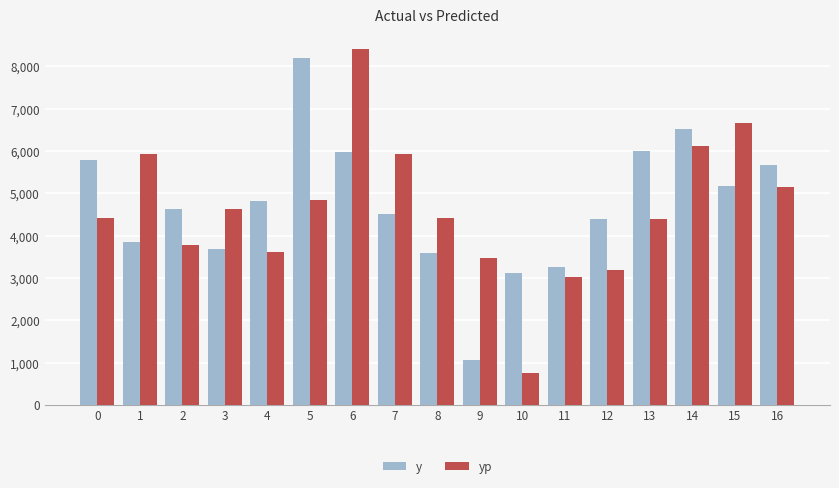

What is the sum of the yp values at 8 and 10?

5180.5